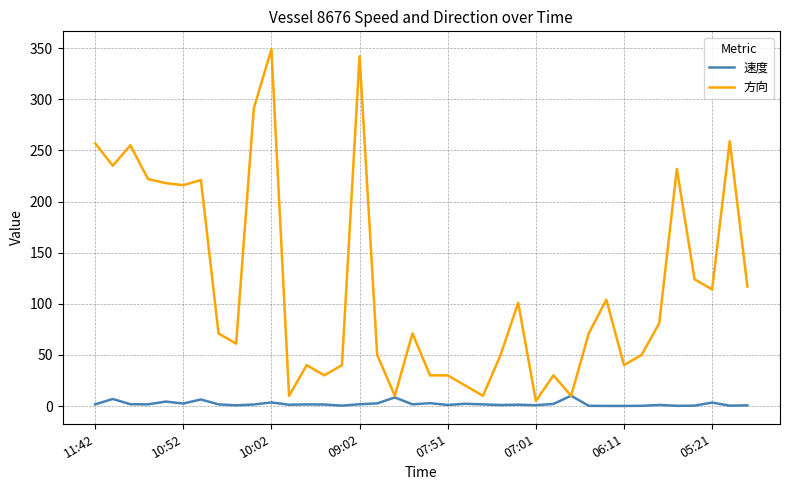

Which series has the largest total across all categories?

方向